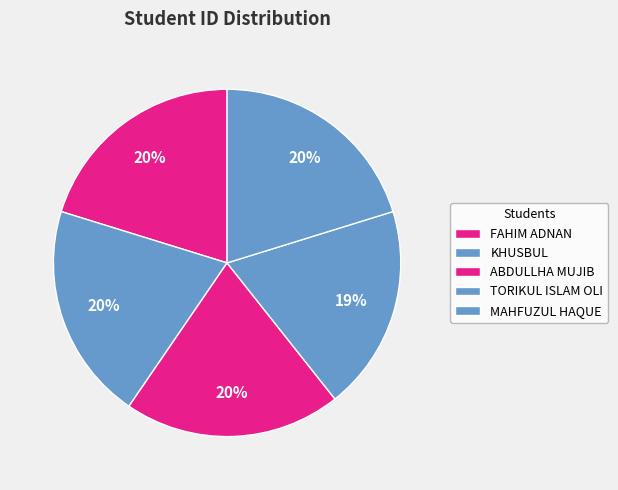

Is there any slice that represents more than half of the pie?

No